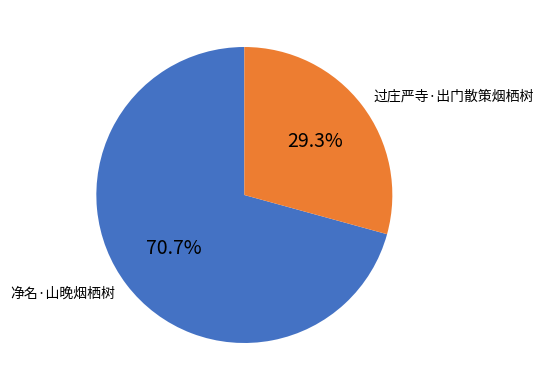

Rank the categories by value from lowest to highest.

过庄严寺·出门散策烟栖树, 净名·山晚烟栖树